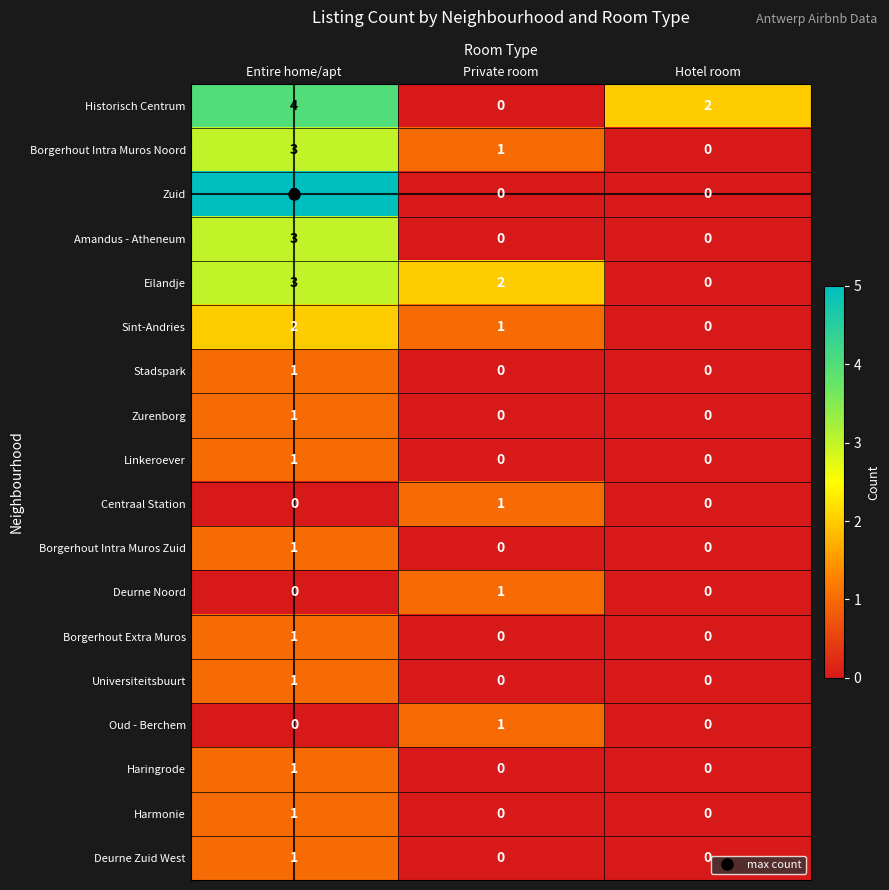

The Deurne Noord series shows 0 at Hotel room. True or false?

True